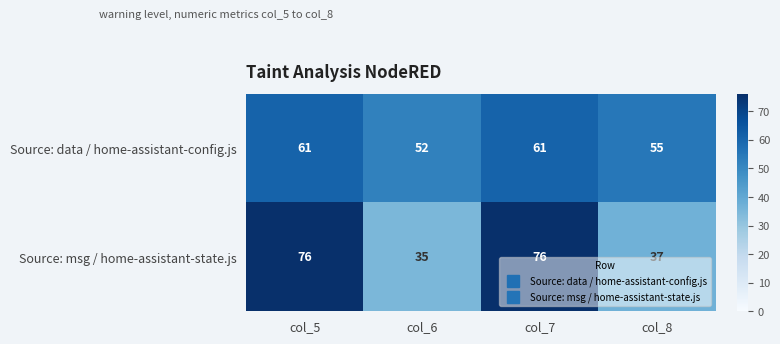

What is the total value across all series at col_8?

92